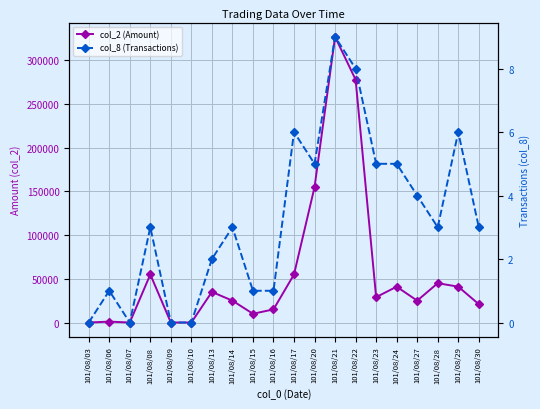

Which series has the largest total across all categories?

col_2 (Amount)